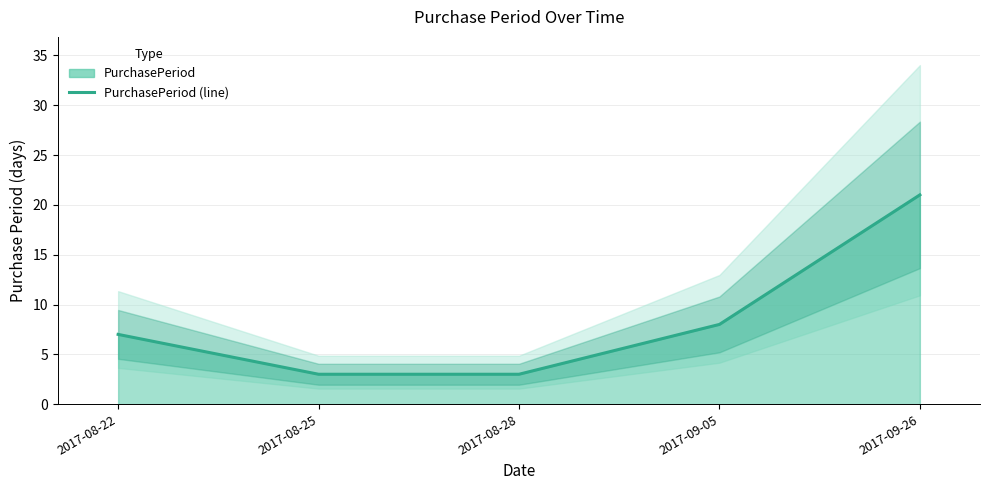

Does the chart display data point markers on the line(s)?

No